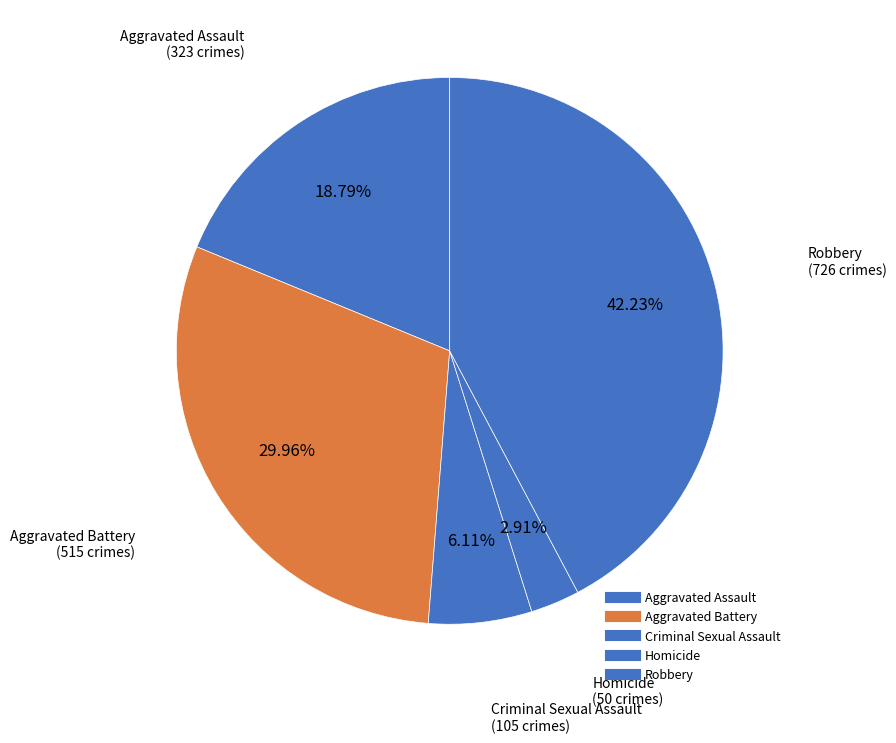

Does any single category account for the majority?

No